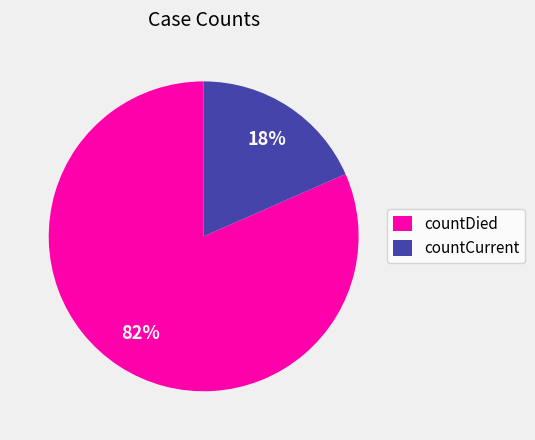

How many segments does this pie chart have?

2